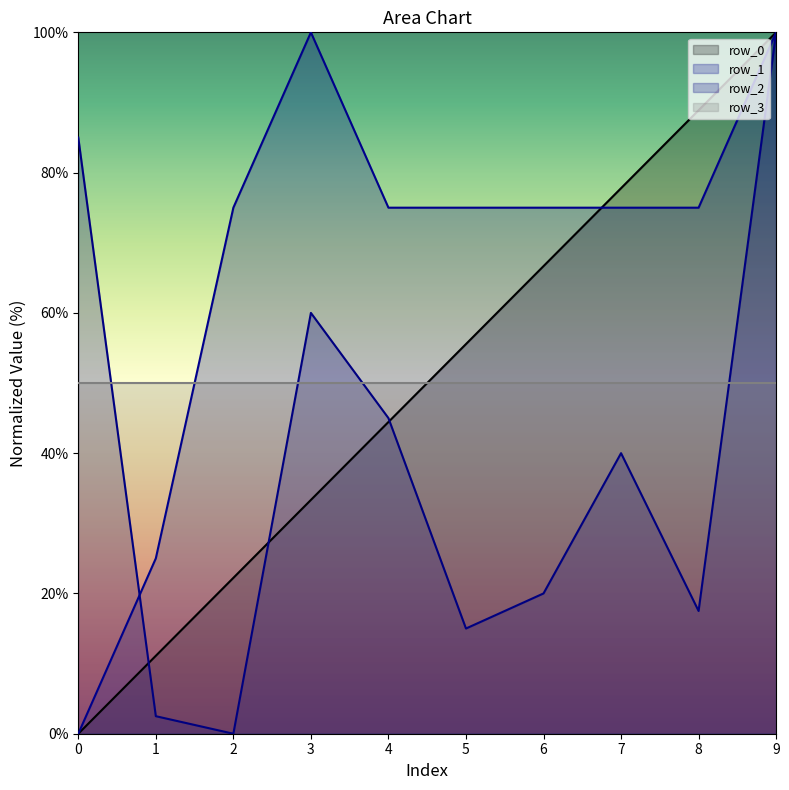

What is the value of the row_1 point at the 5th from the left?

75.0